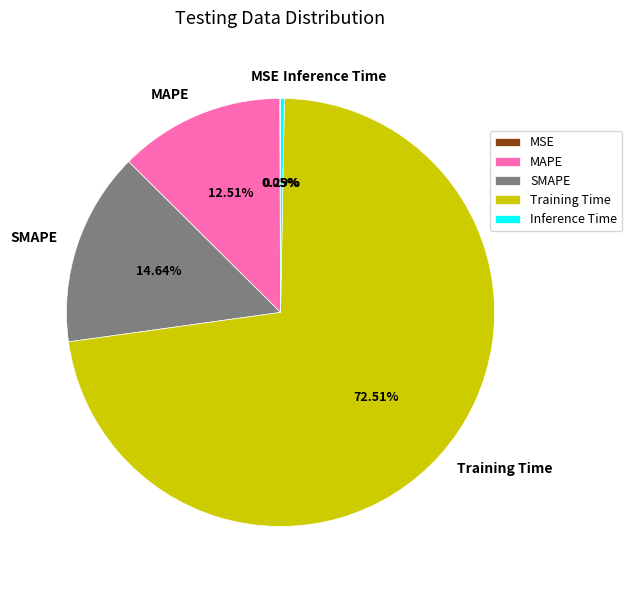

True or false: SMAPE accounts for 15% of the total.

True